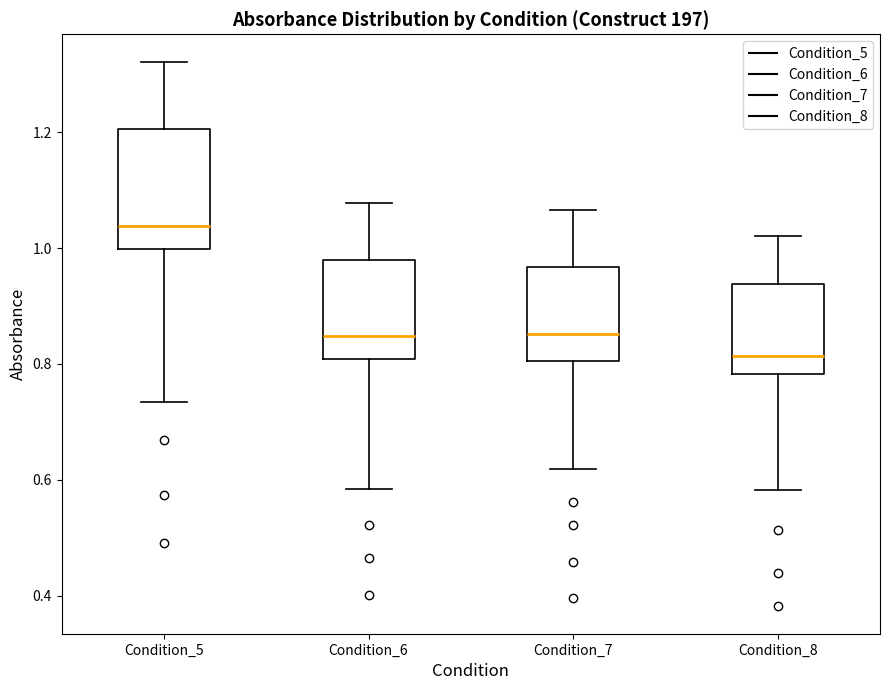

Where does the median line of the box for Condition_6 sit on the y-axis? The values are not printed on the chart, so give them approximately, as read against the axis.

0.84